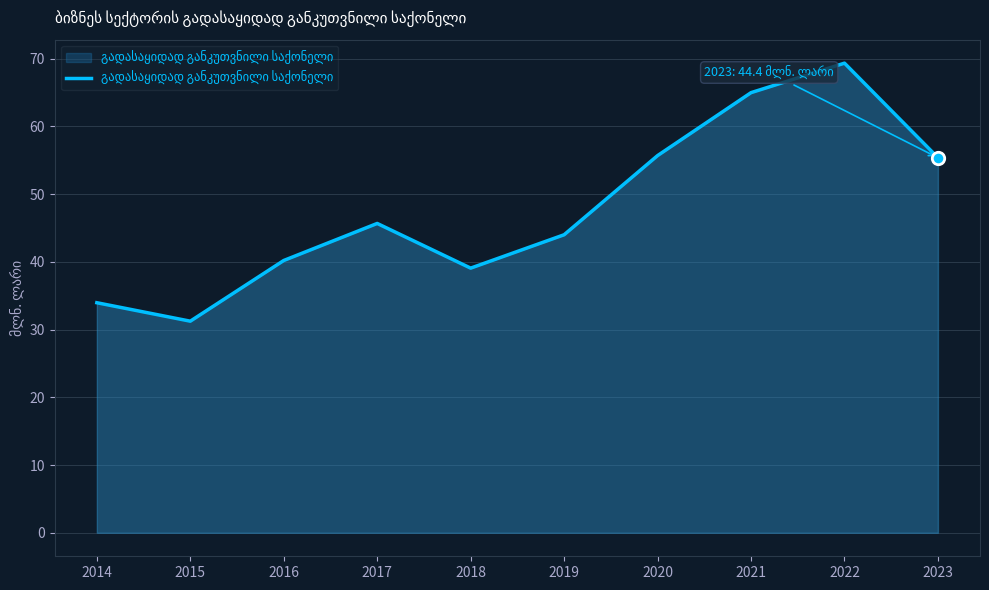

What is the change in value from 2015 to 2017?

+14.4